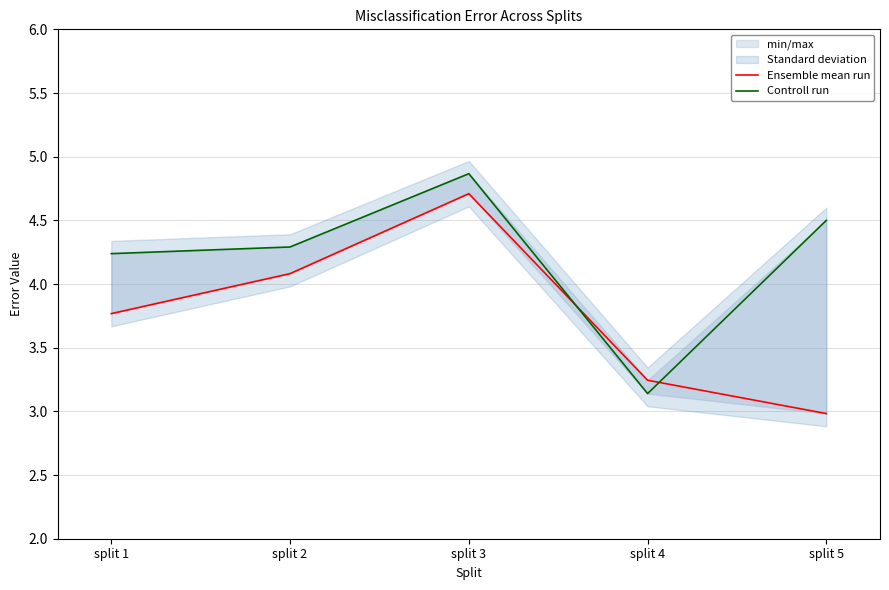

Between split 5 and split 2, which is larger?

split 2